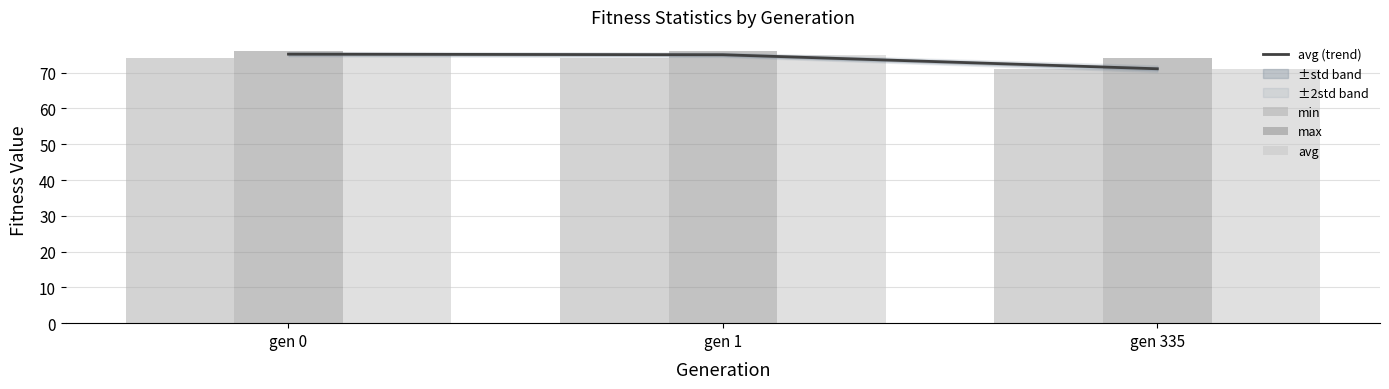

What is the spread (max minus min) of values at gen 335?

3.2